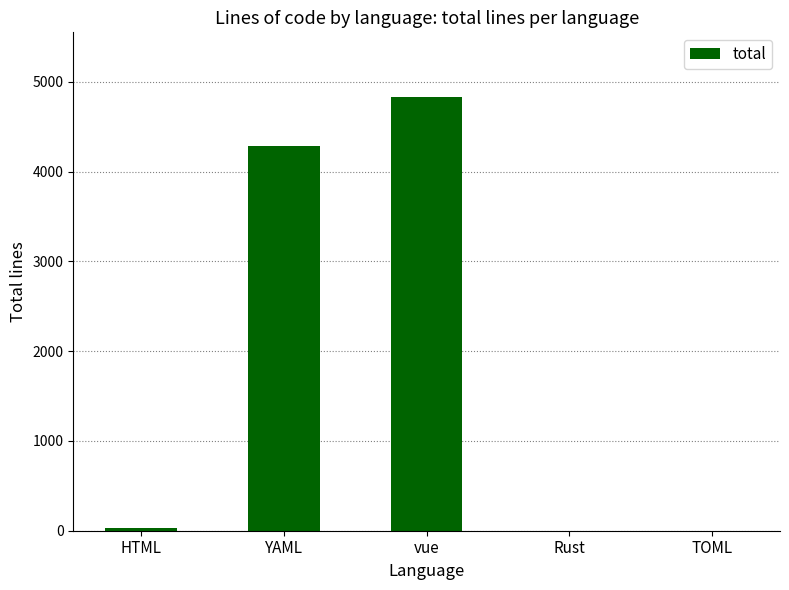

What is the change in value from YAML to Rust?

-4290